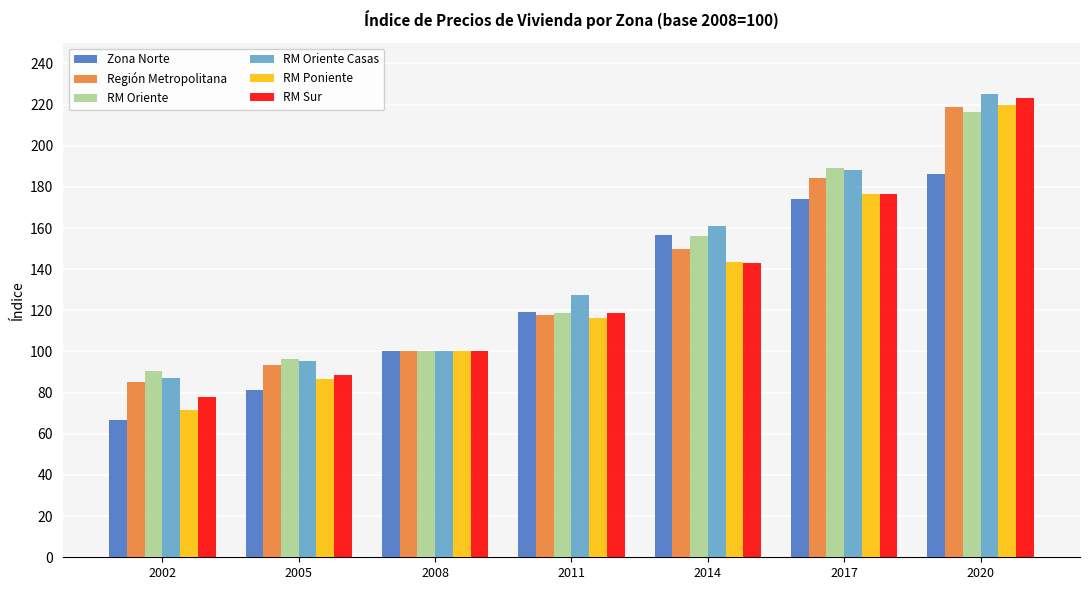

The RM Sur series shows 95.6 at 2014. True or false?

False